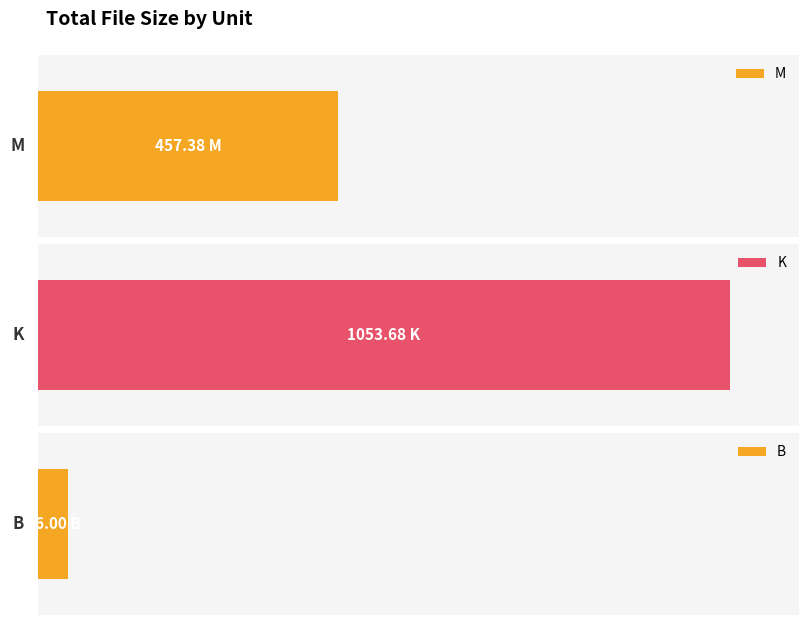

At which category does the chart reach its peak across all series?

K